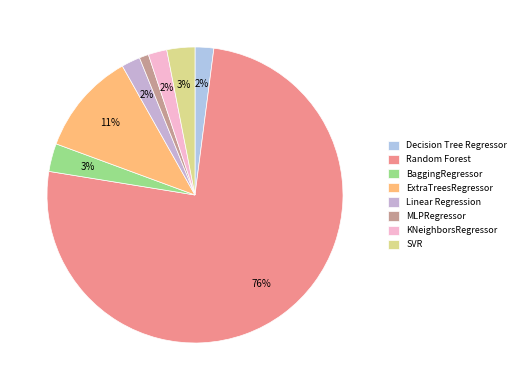

How many slices are in this pie chart?

8